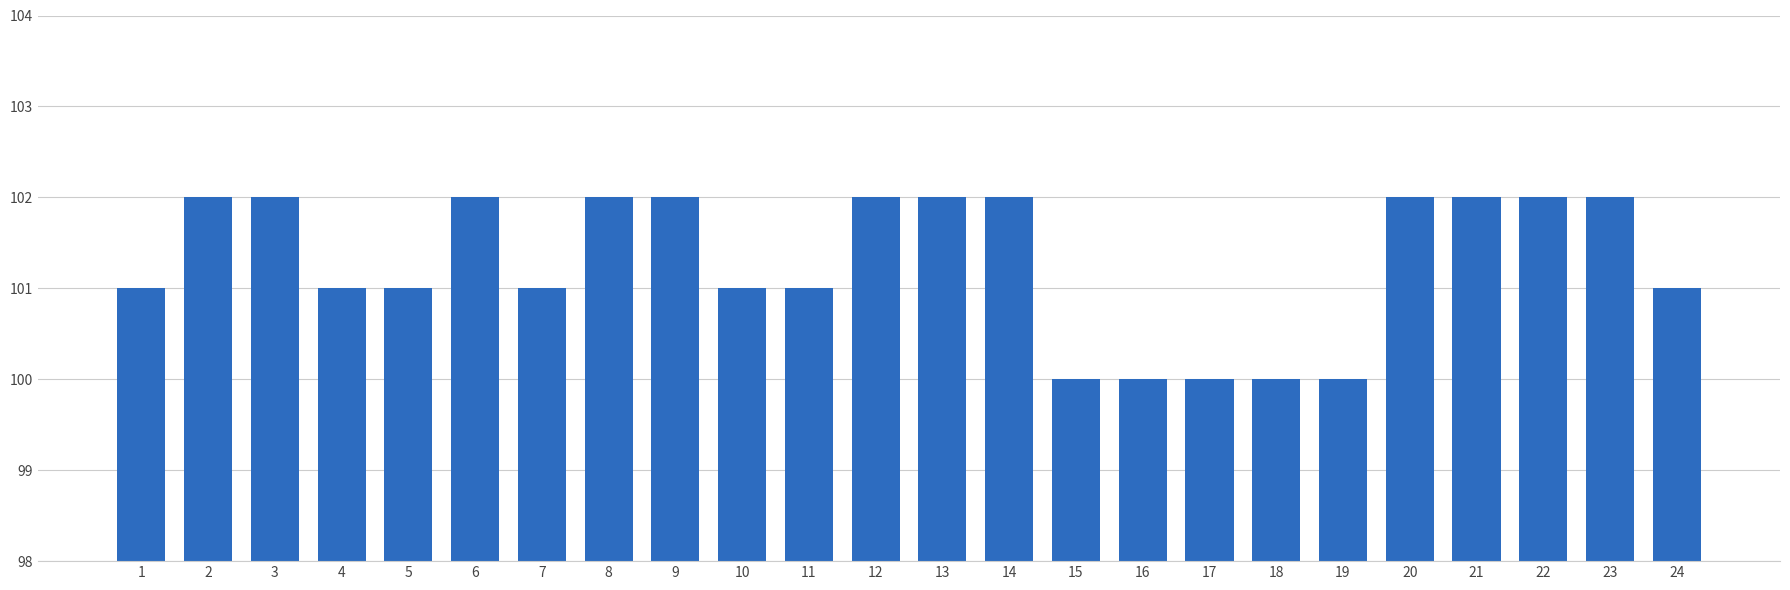

What is the smallest value displayed?

100